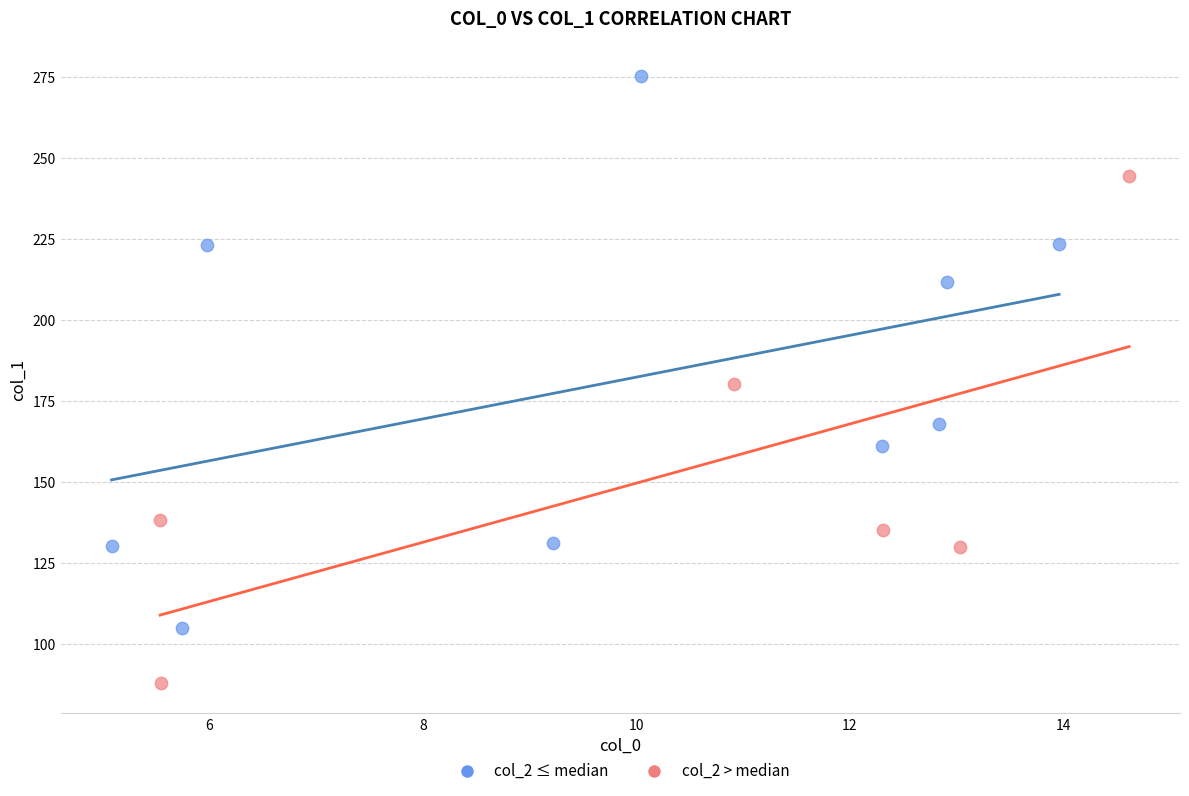

What are all the series names shown in the legend?

col_2 ≤ median, col_2 > median